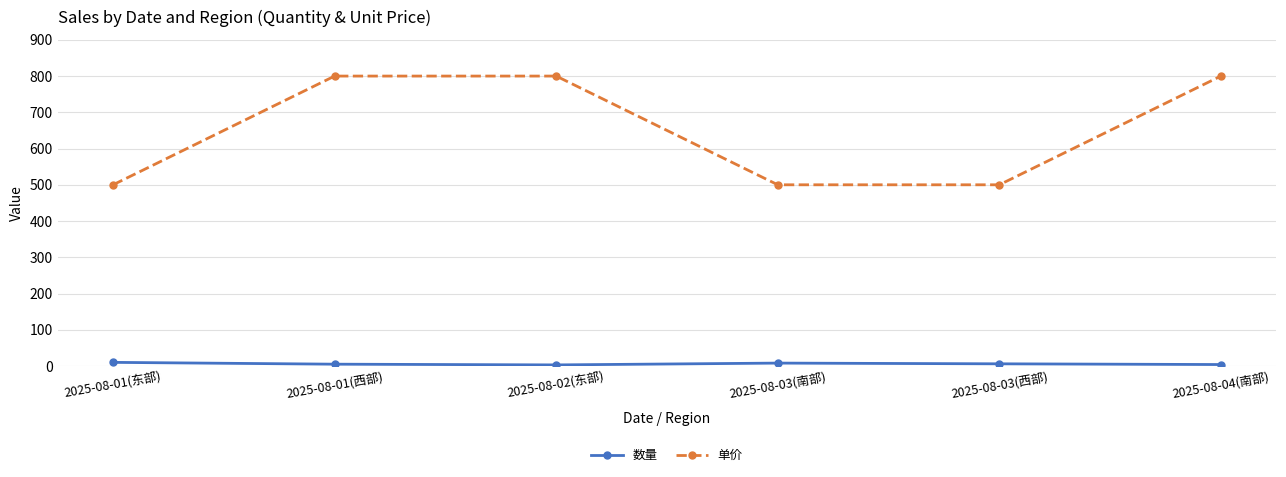

The value of 单价 at 2025-08-03(西部) is 500. True or false?

True